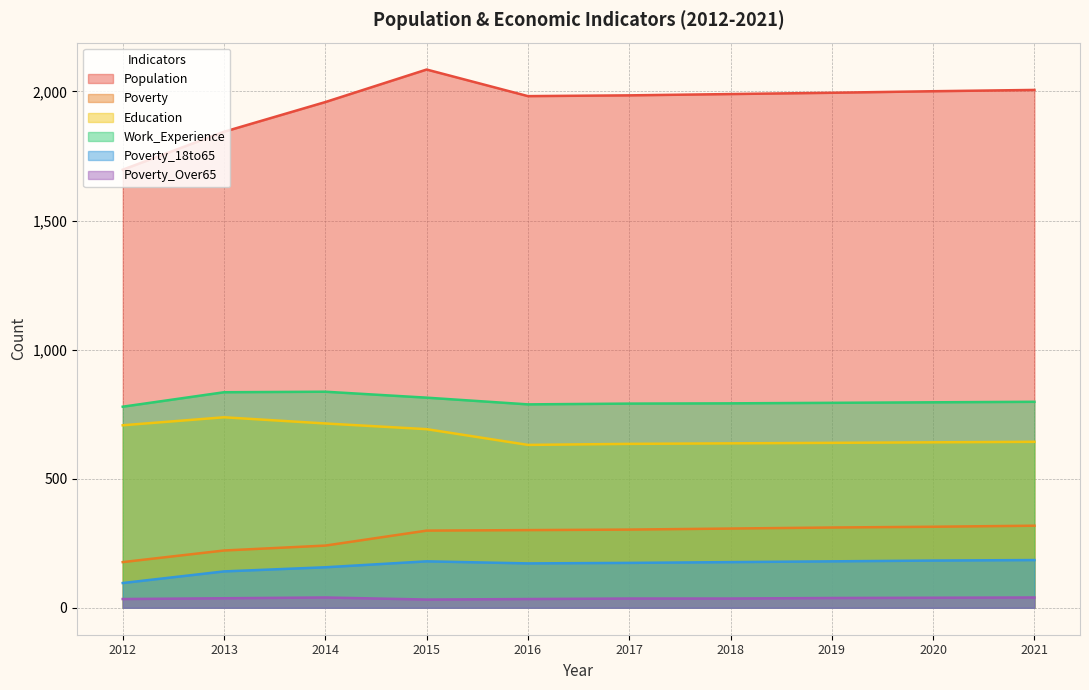

The value of Poverty_Over65 at 2013 is 37. True or false?

True